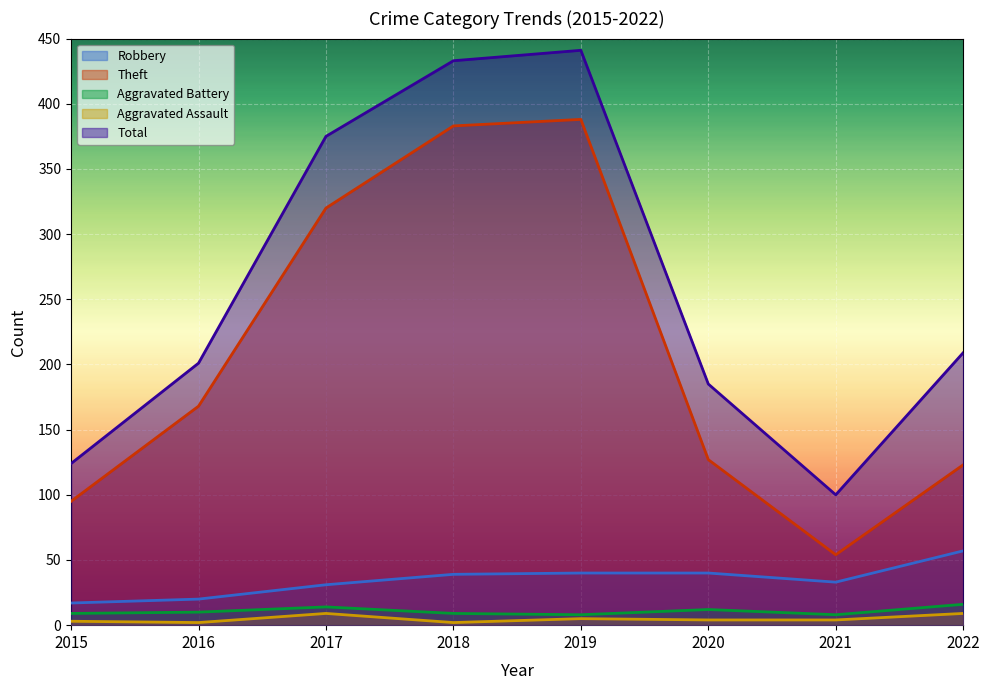

True or false: Theft and Aggravated Battery intersect in this chart.

False